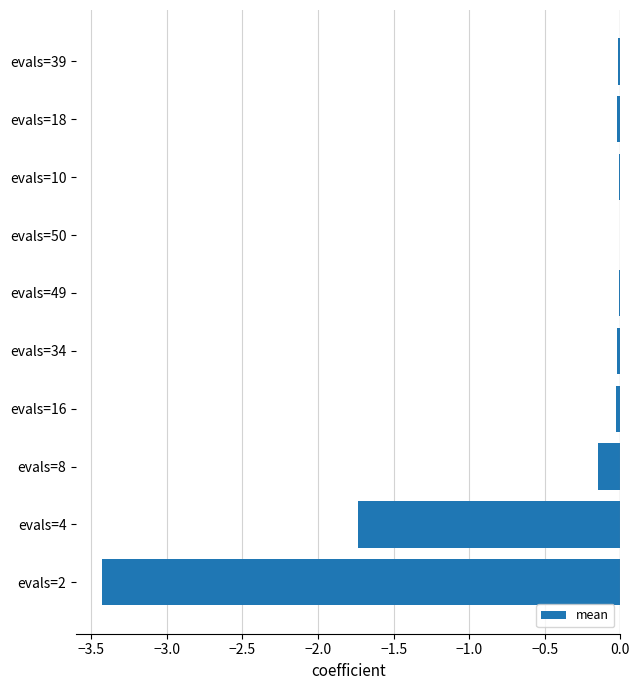

The chart shows a value of -3.4 at evals=2. True or false?

True